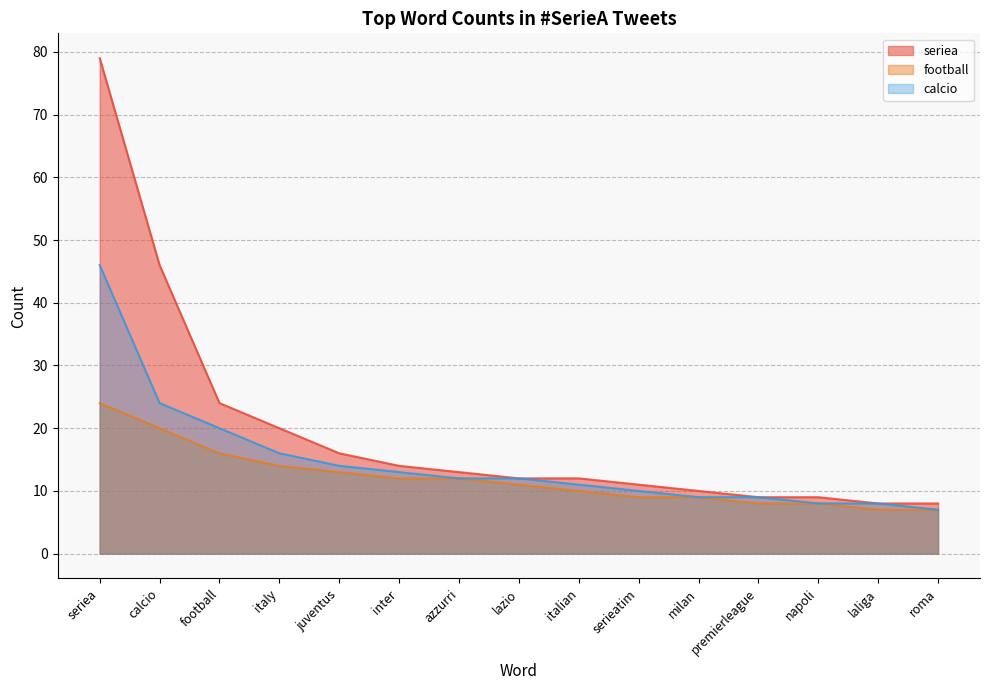

True or false: football and seriea cross at least once.

False